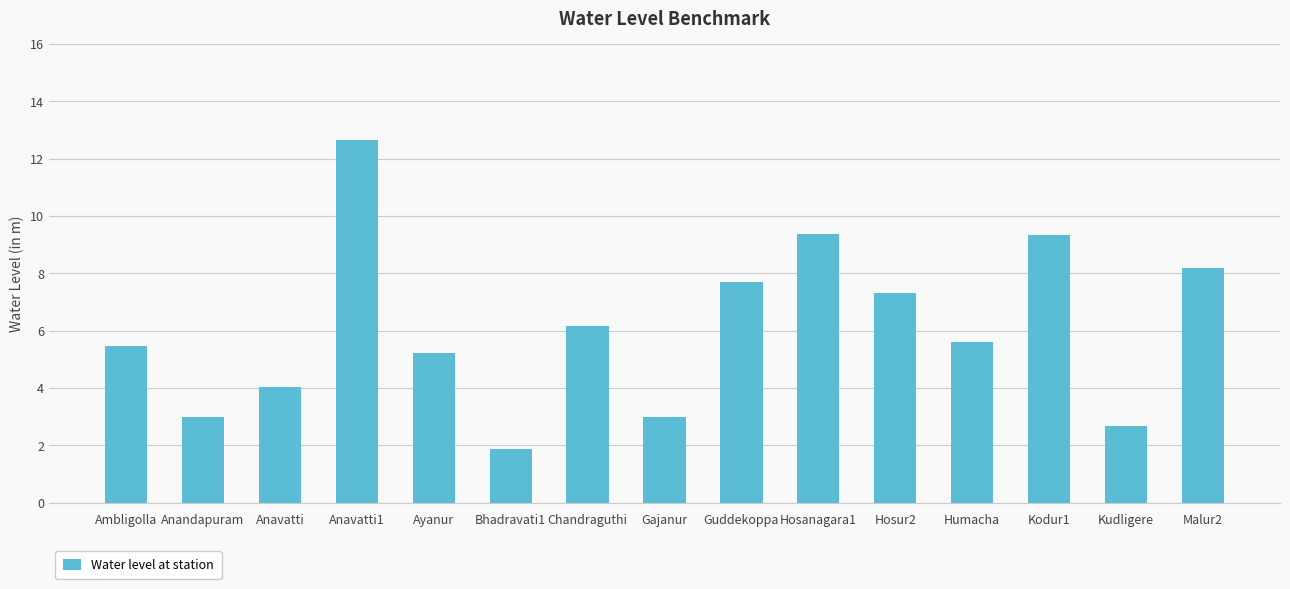

The value at Bhadravati1 is 1.9. True or false?

True